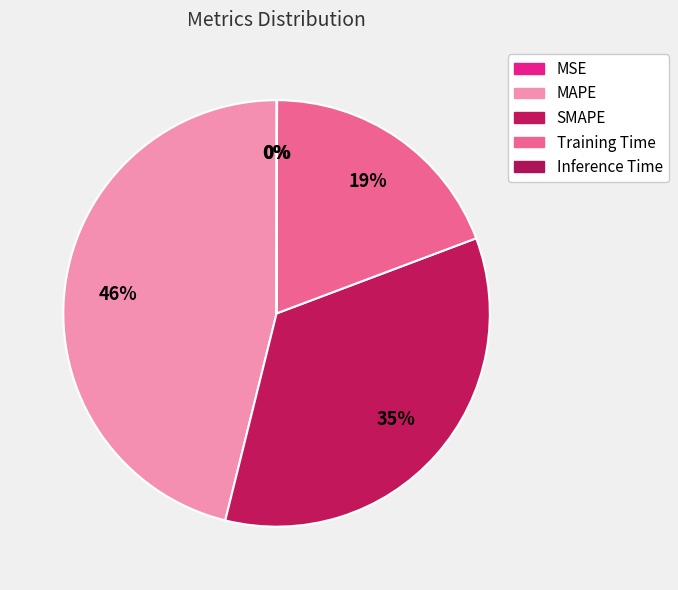

To the nearest percent, what percentage of the pie is Training Time?

19%